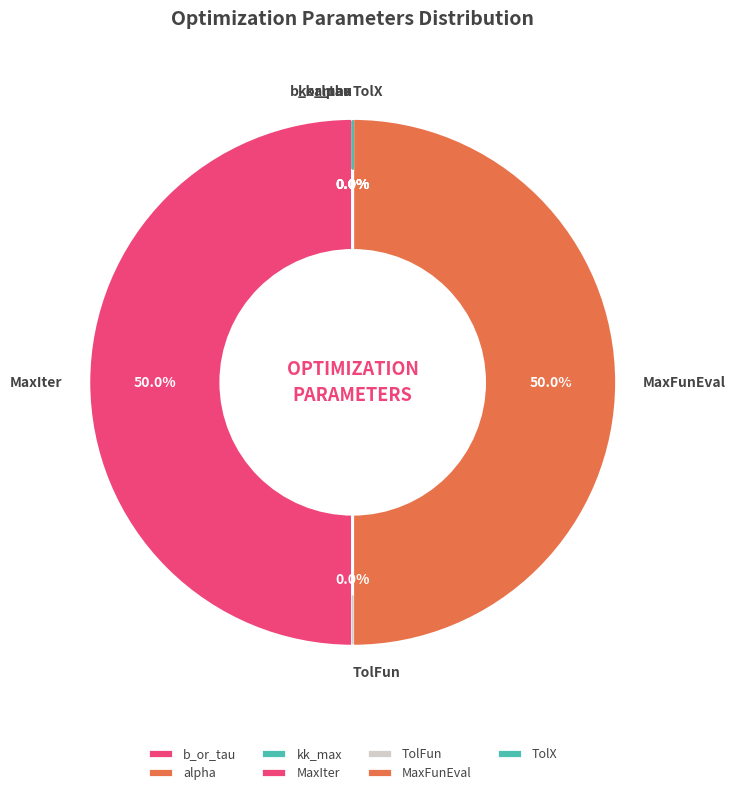

Which slice is the smallest?

TolFun